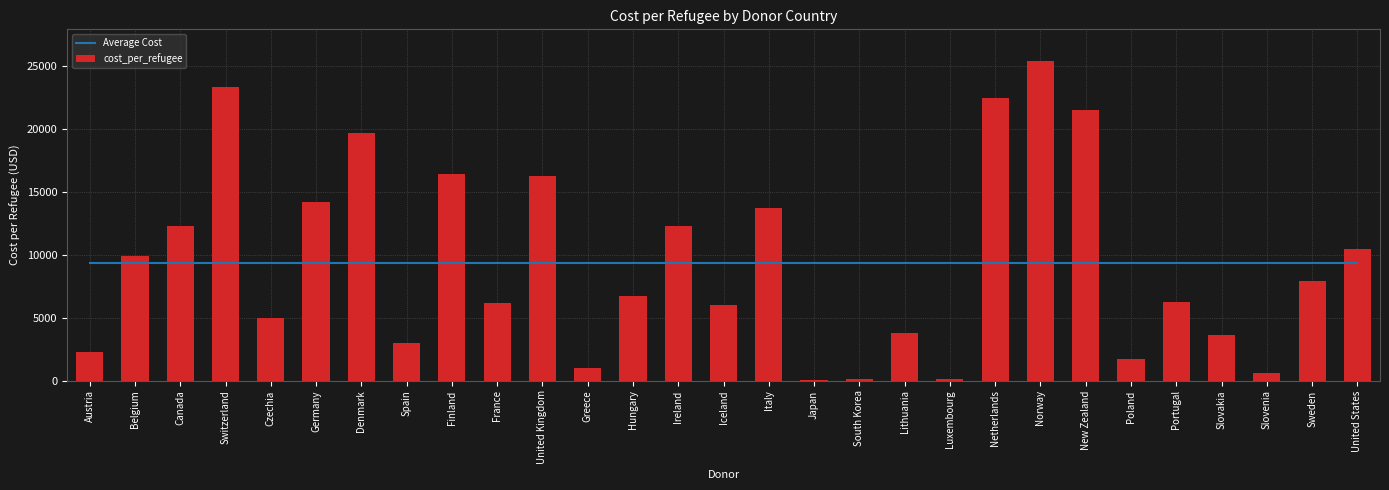

What are all the series names shown in the legend?

Average Cost, cost_per_refugee